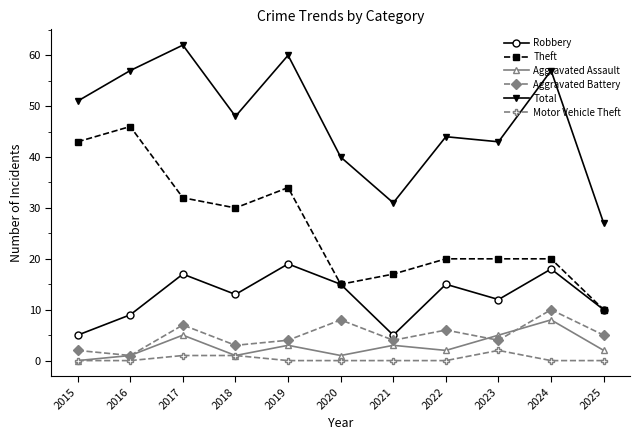

What value does the Aggravated Battery series have at 2023?

4